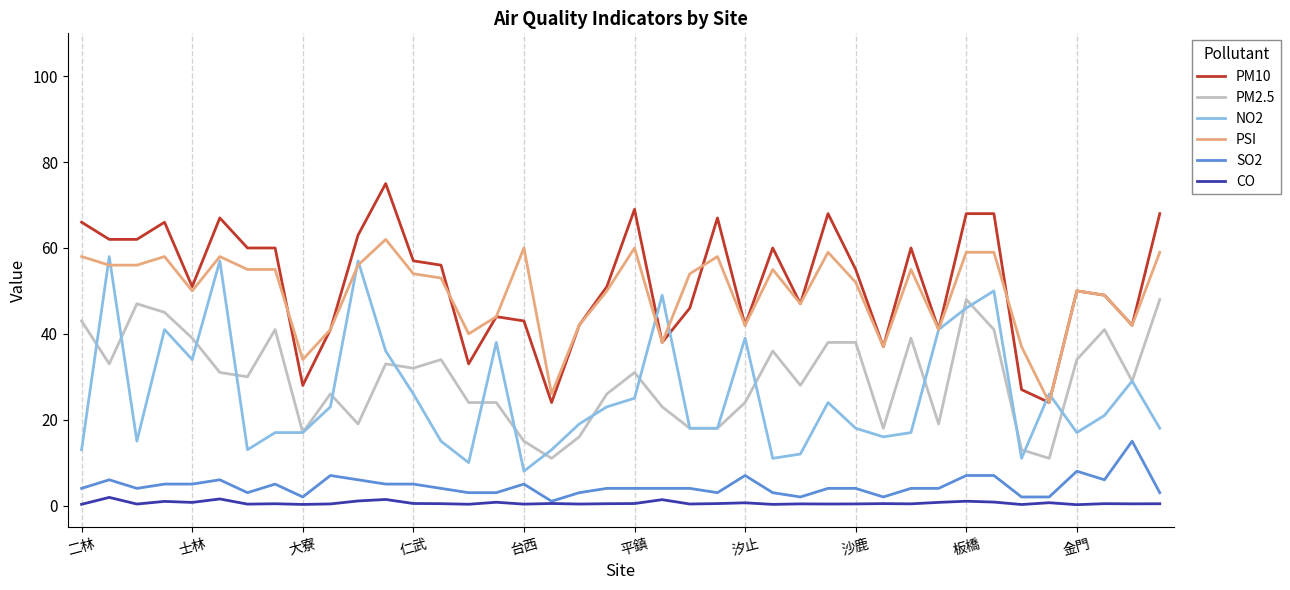

Does the chart have visible grid lines?

No